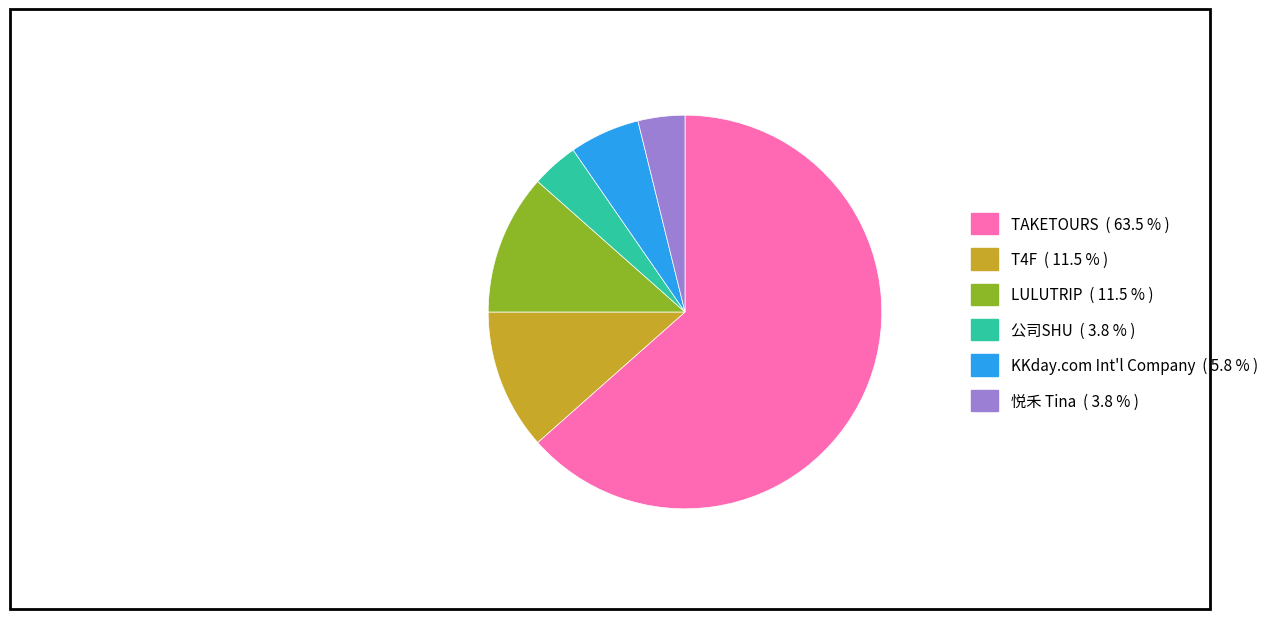

Does any single category account for the majority?

Yes